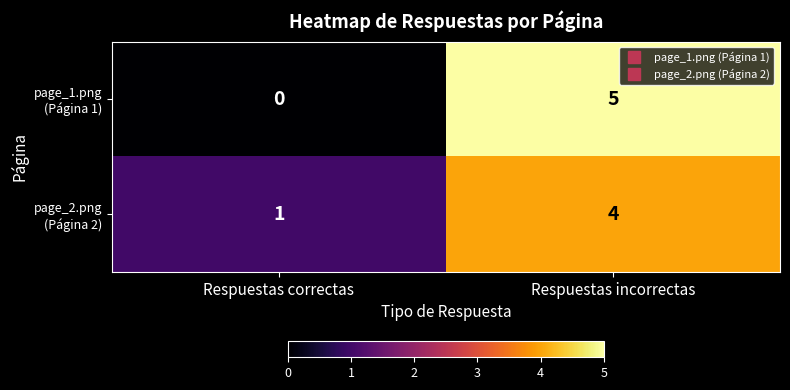

Count the number of data series in this chart.

2